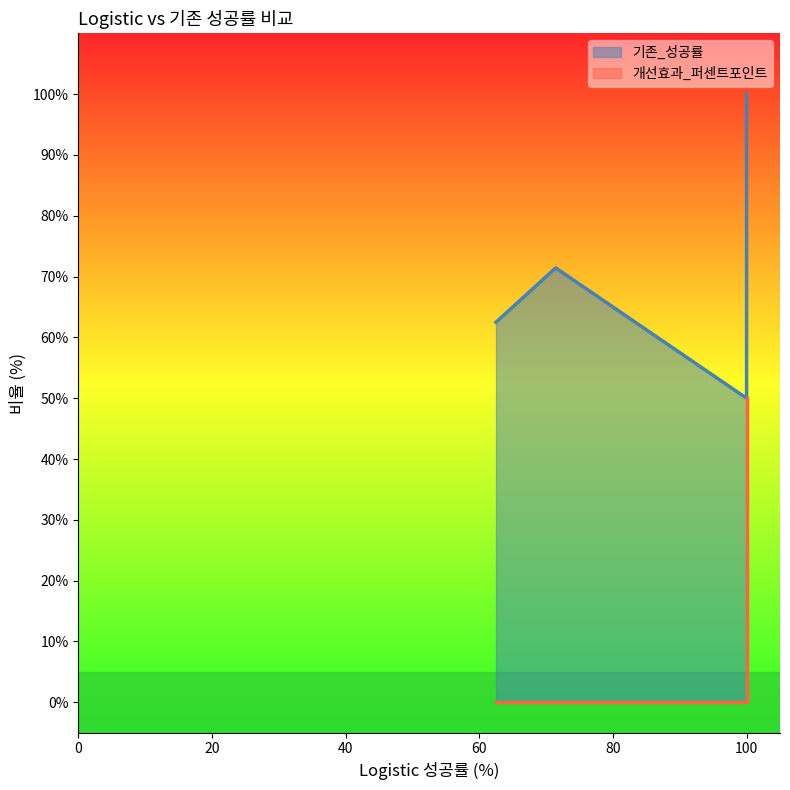

How many data points in 개선효과_퍼센트포인트 are above 33?

3